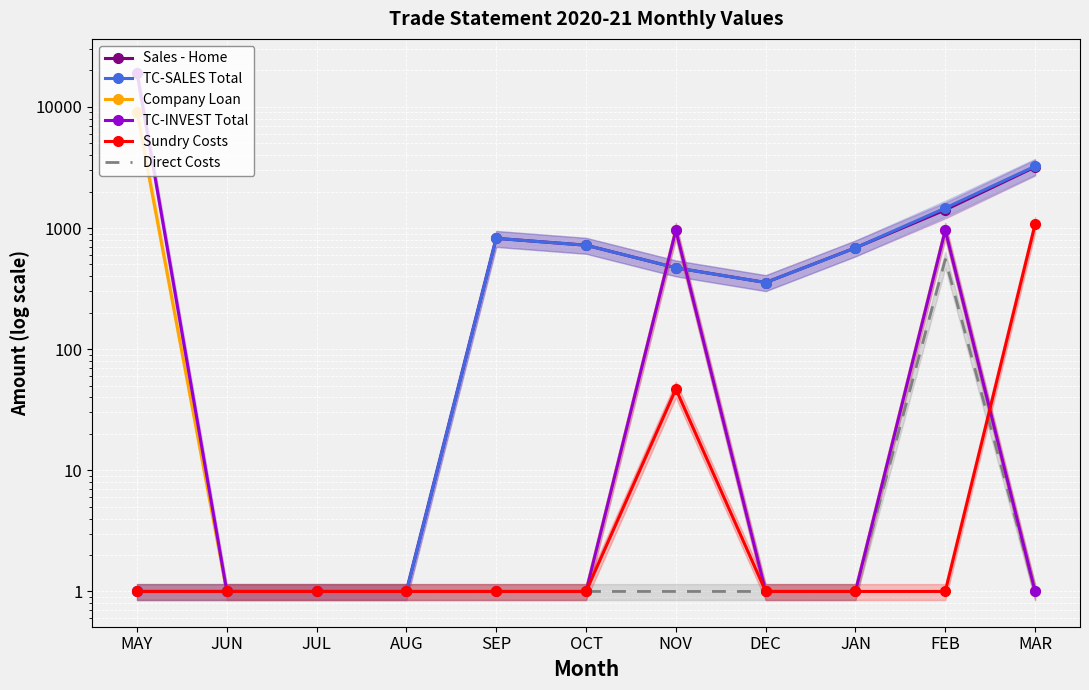

Where is Company Loan nearest to the value 4521?

NOV